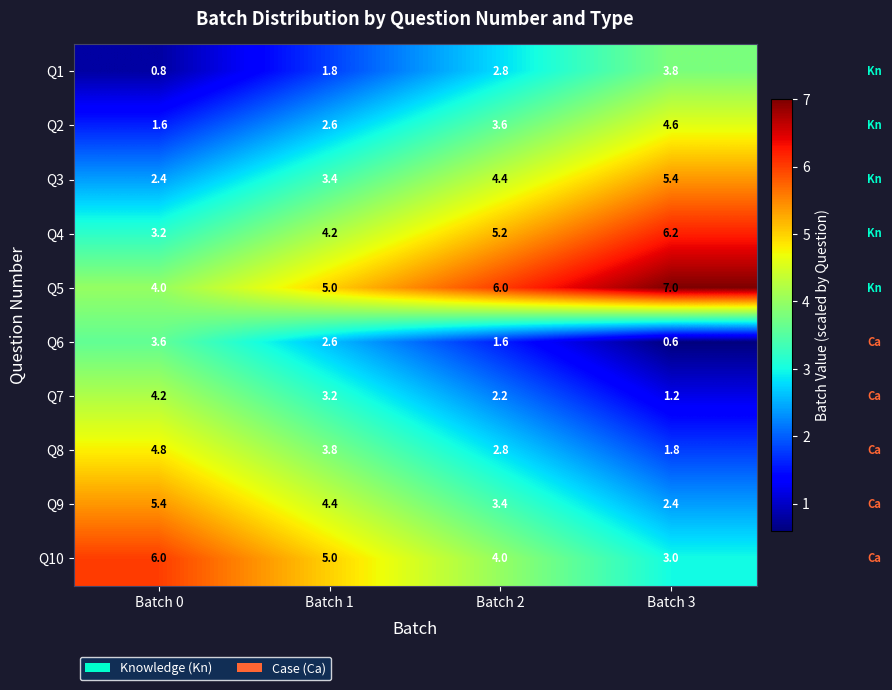

Is the value of Q6 at Batch 1 greater than the value of Q2 at Batch 0?

Yes